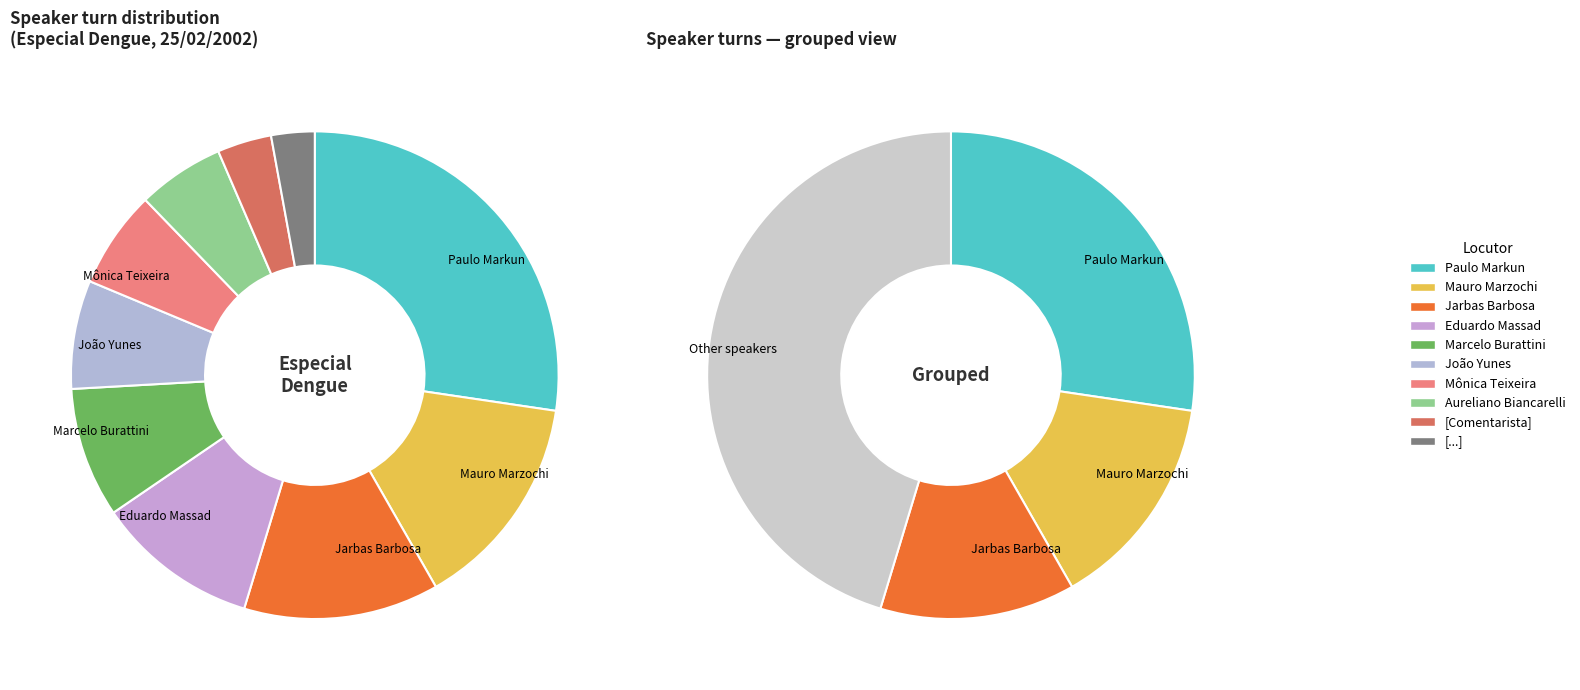

What percentage do Mônica Teixeira and Marcelo Burattini together represent?

15.1%